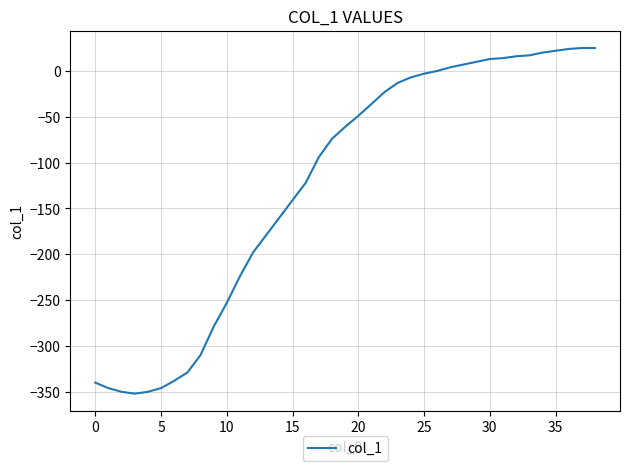

How many lines are shown in the chart?

1